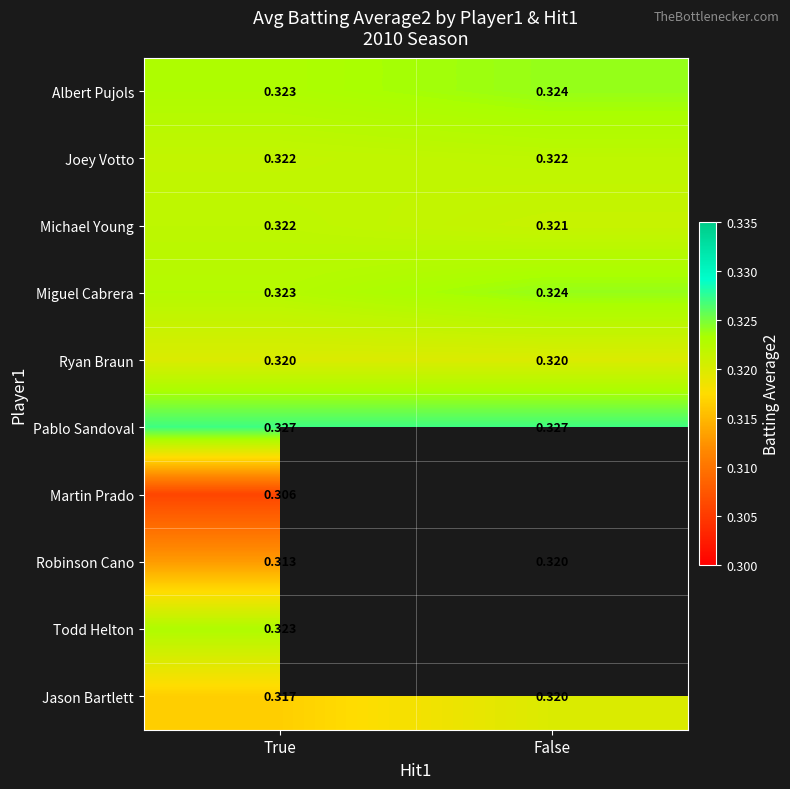

Rank the categories by Albert Pujols value from highest to lowest.

False, True